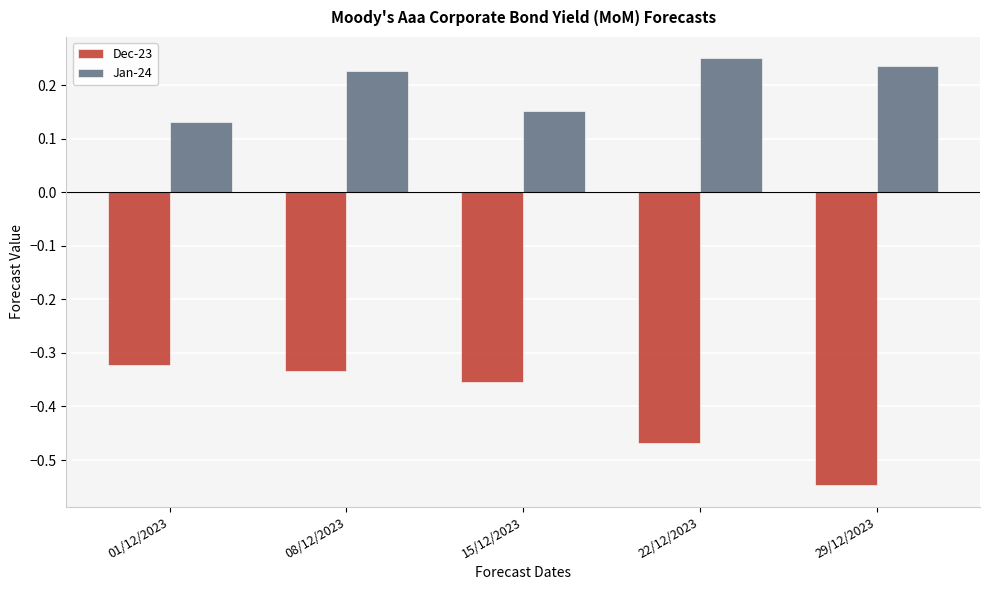

At which category is the sum across all series the highest?

08/12/2023